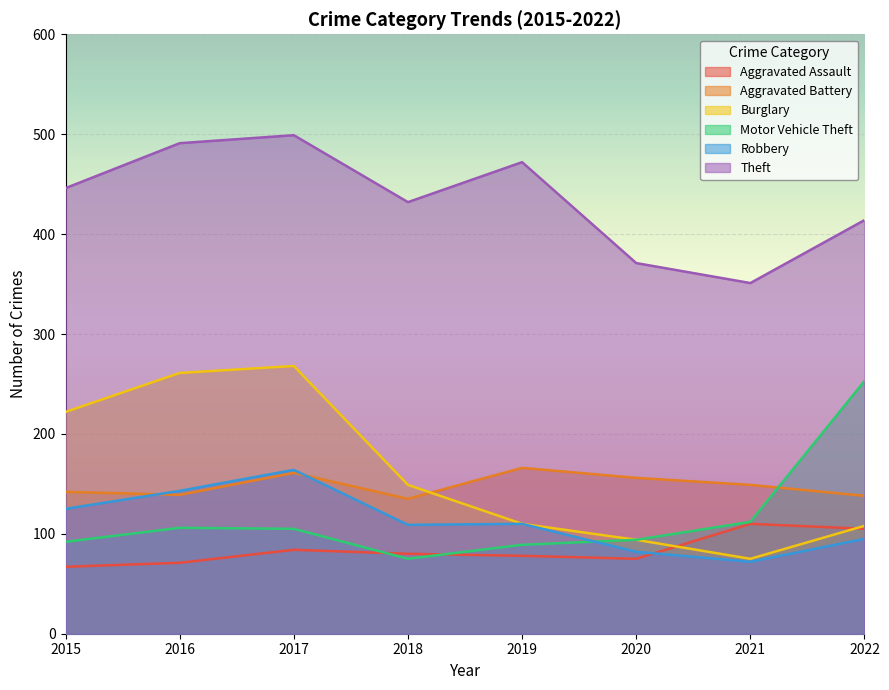

True or false: Robbery and Burglary intersect in this chart.

False